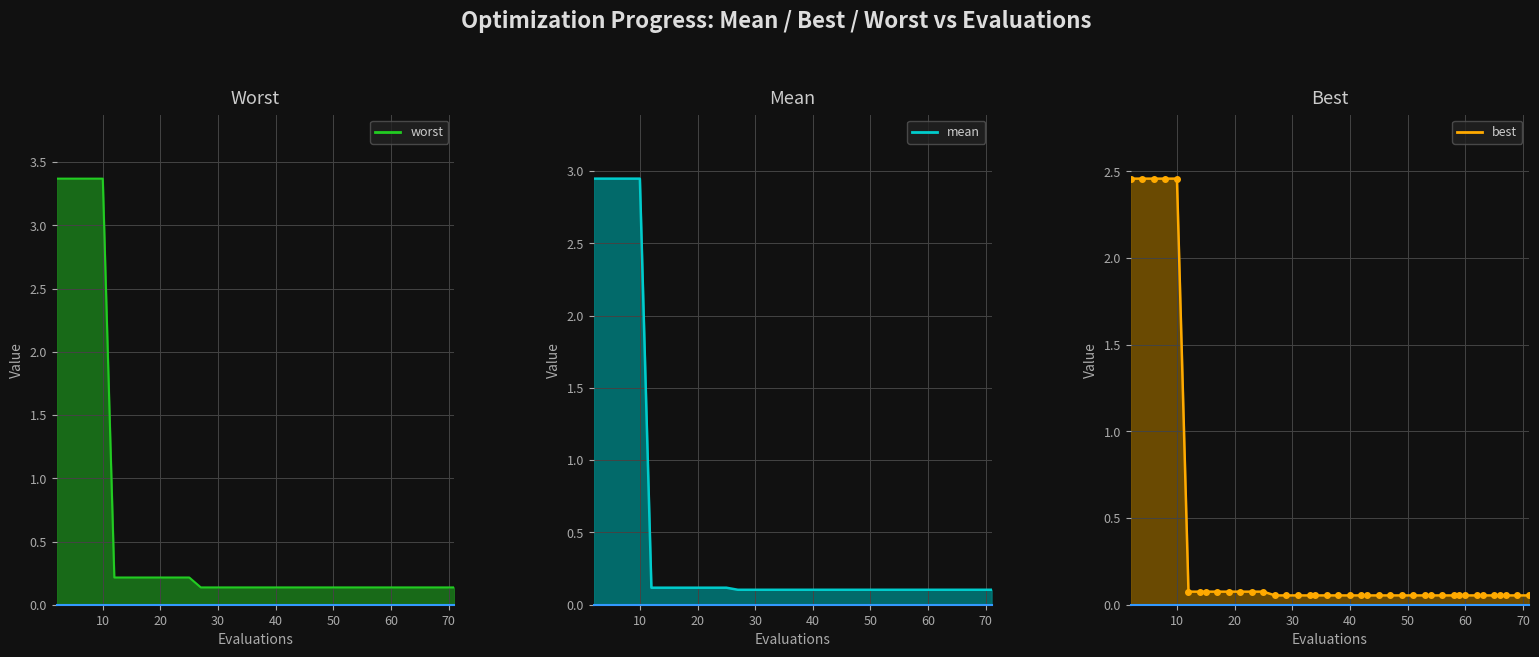

True or false: mean and best intersect in this chart.

False